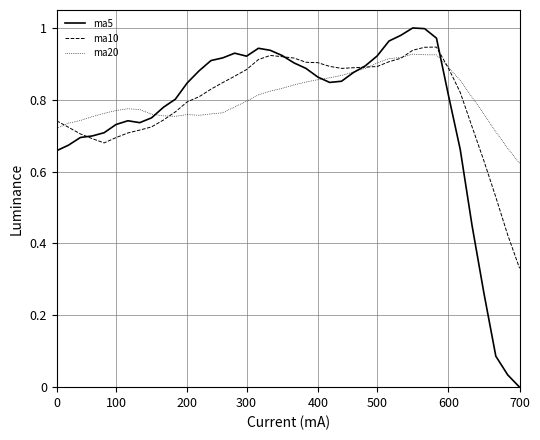

Which series has the widest spread of values?

ma5